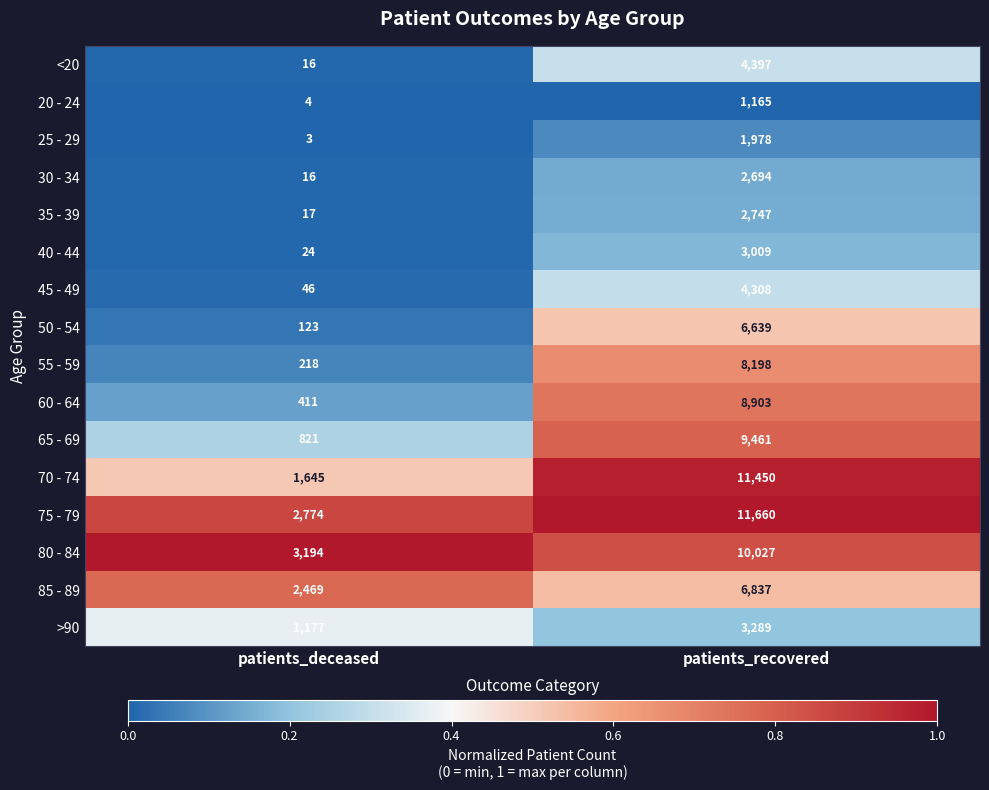

At which category is the sum across all series the highest?

patients_recovered